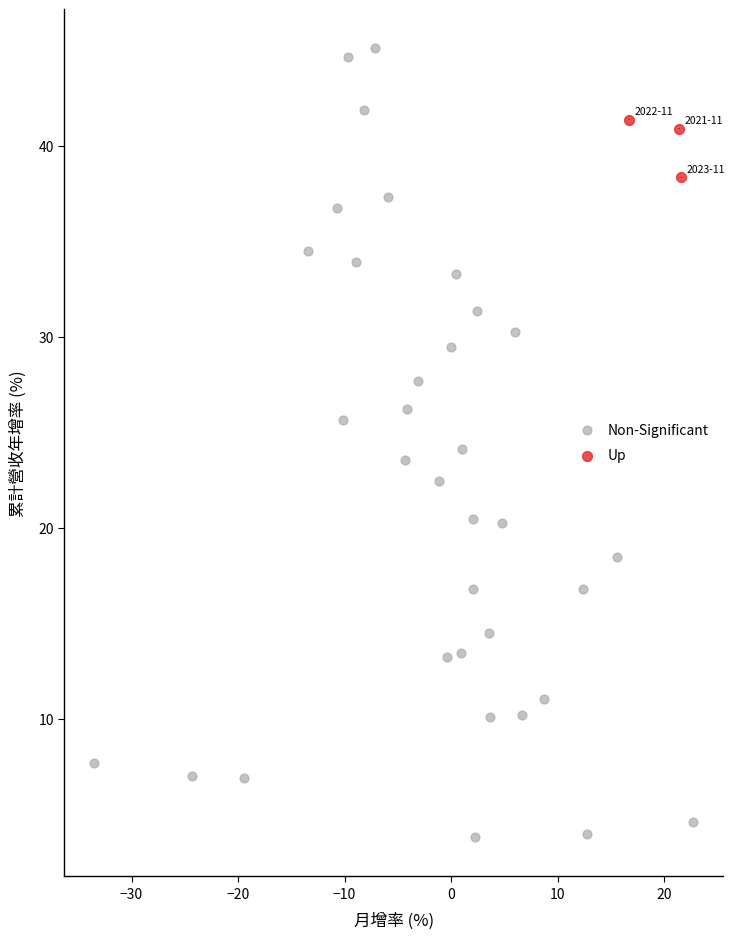

Which series has the widest spread of Y values?

Non-Significant